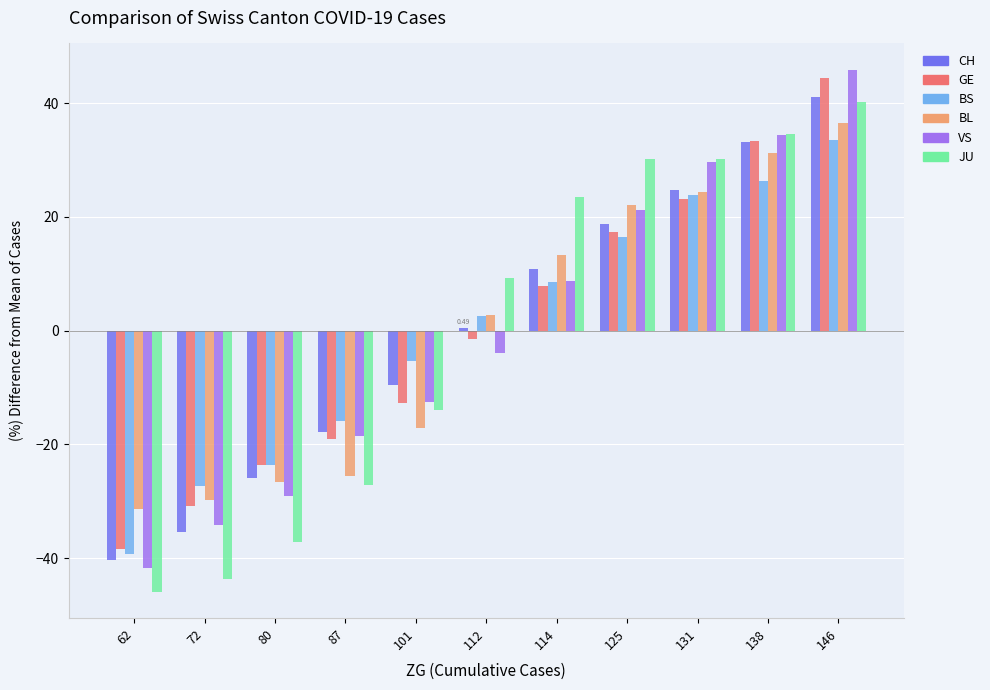

How many groups of bars are there?

11